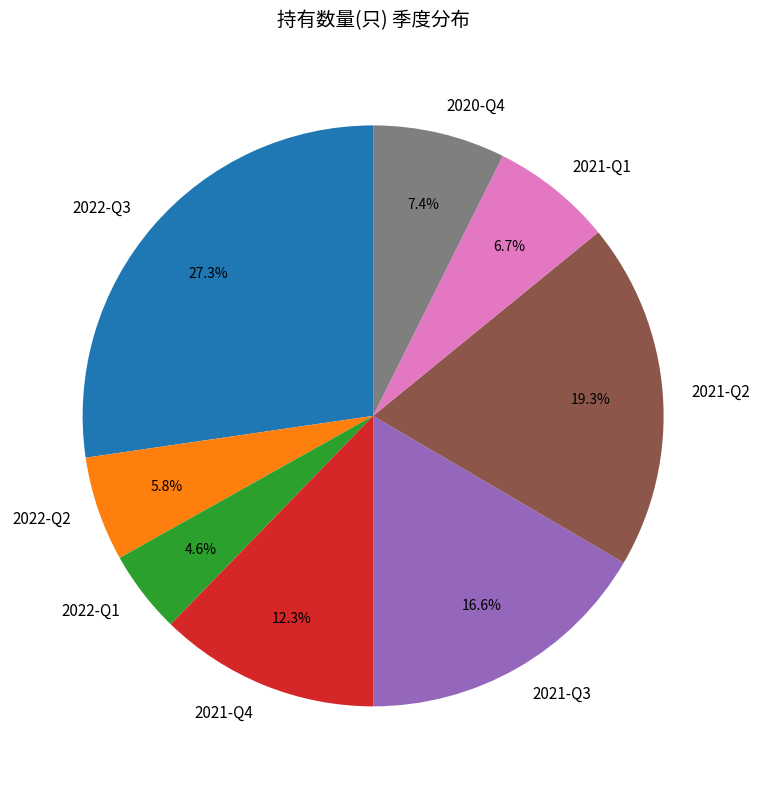

Does 2021-Q1 account for over 50% of the chart?

No